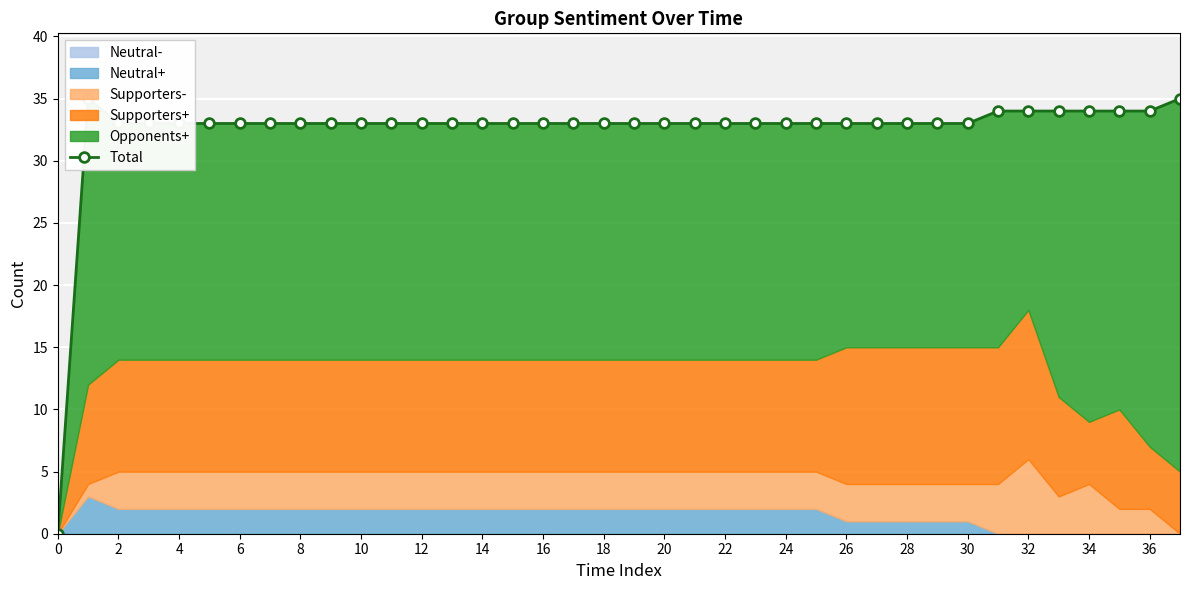

At which label is the value closest to 17?

2